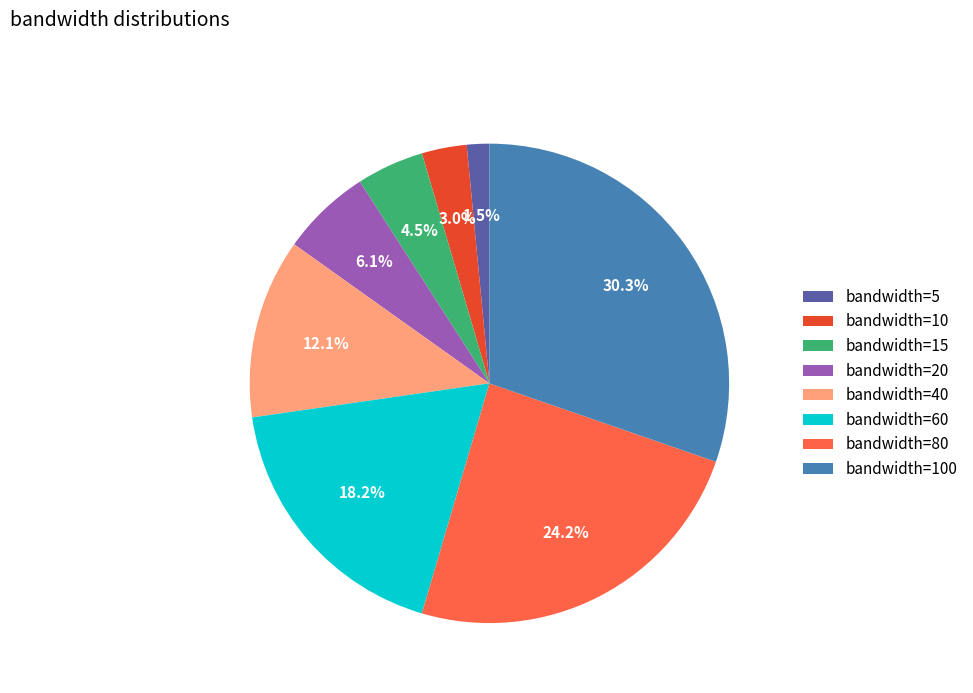

How many segments does this pie chart have?

8